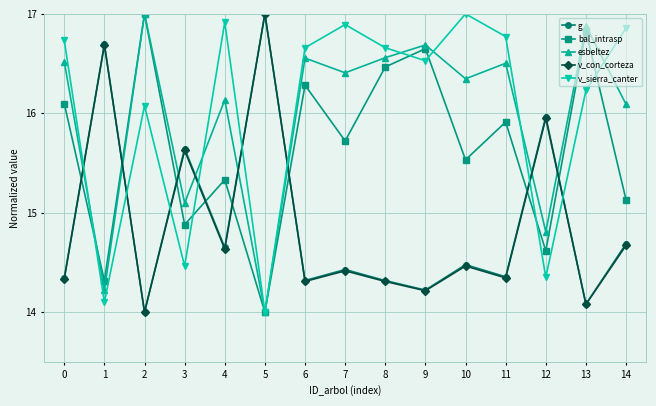

At which label does v_con_corteza reach its minimum?

2